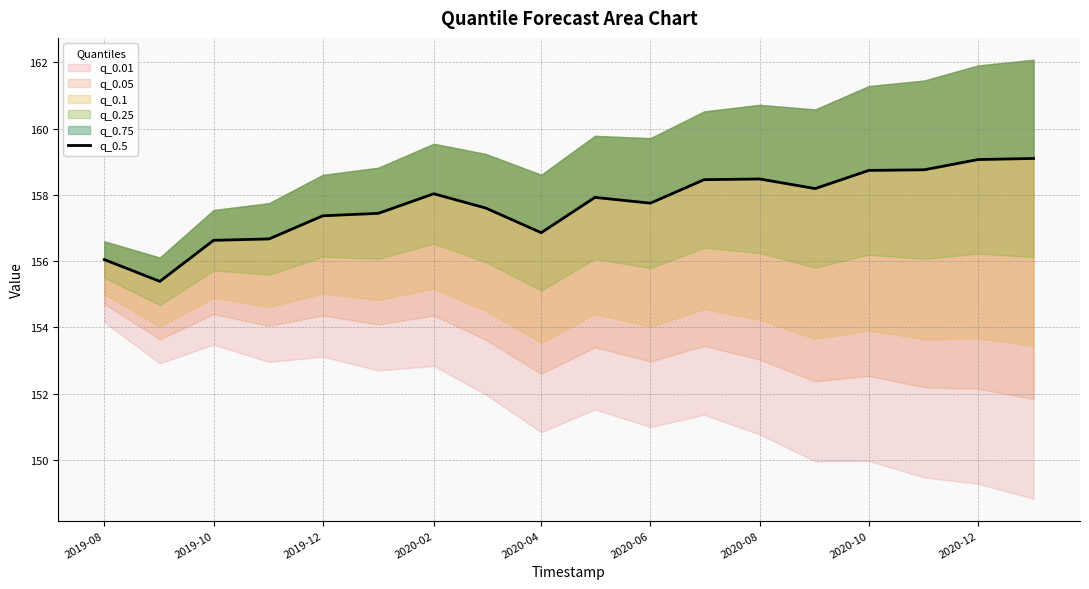

Does the chart have visible grid lines?

Yes